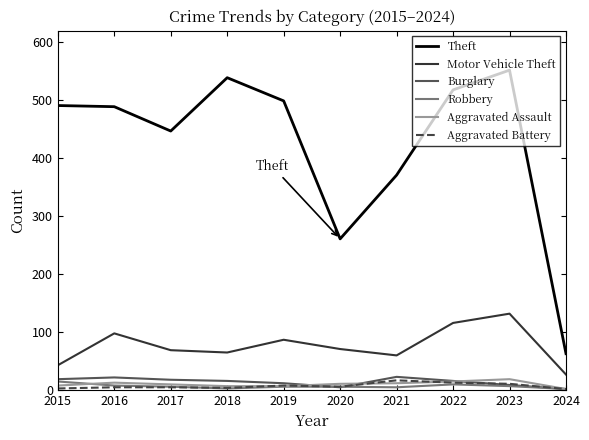

What is the sum of the Aggravated Battery values at 2017 and 2022?

18